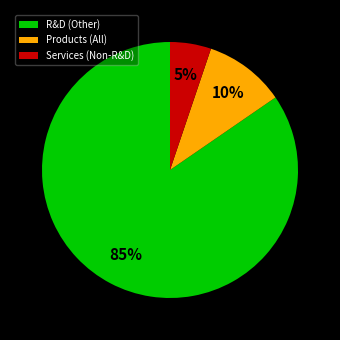

Combined, do R&D (Other) and Services (Non-R&D) account for over 50%?

Yes